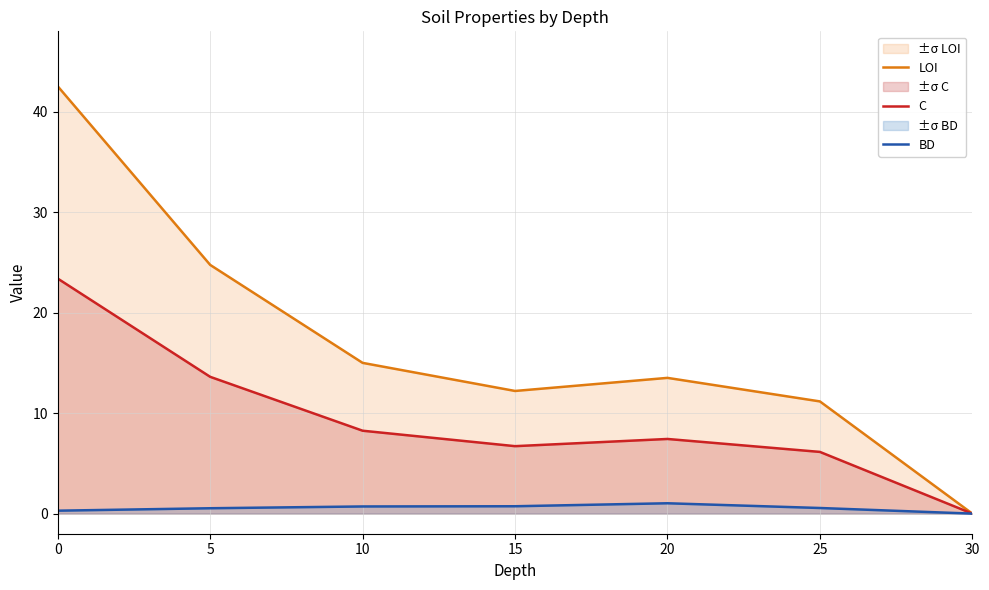

True or false: C and BD cross at least once.

False